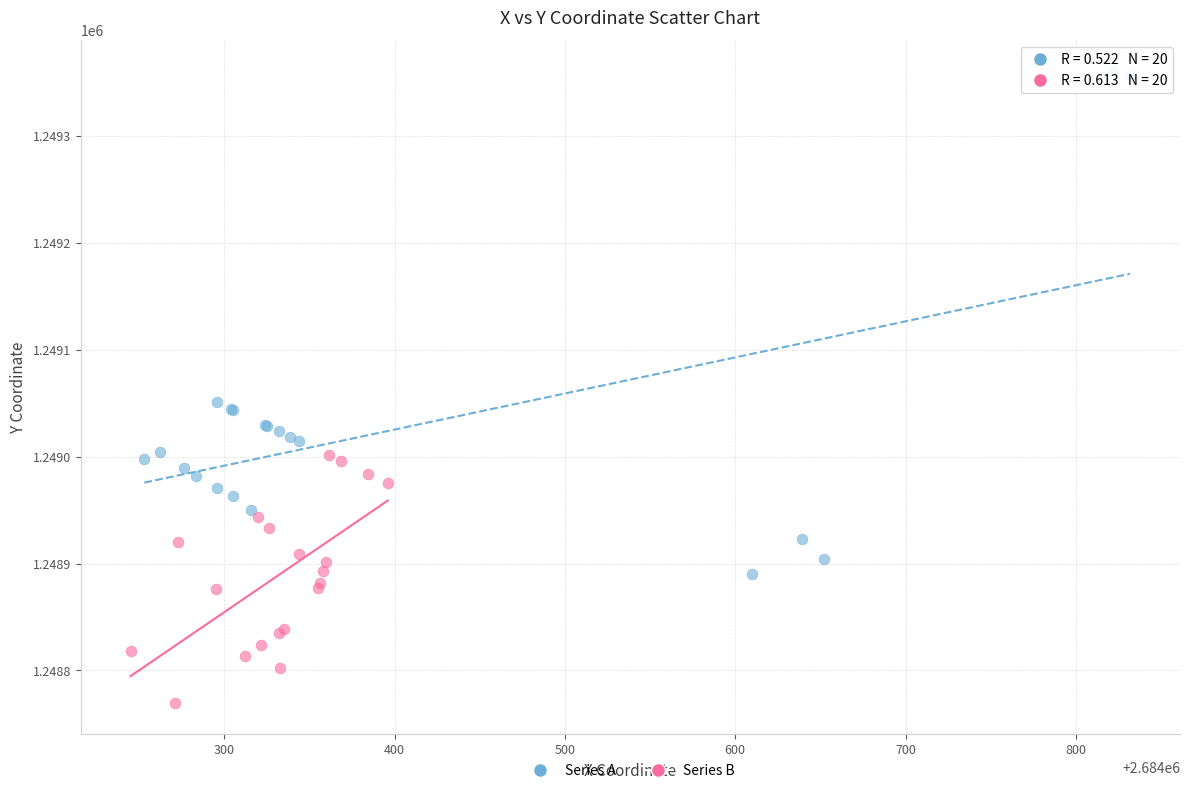

Which series reaches the minimum Y coordinate?

Series B